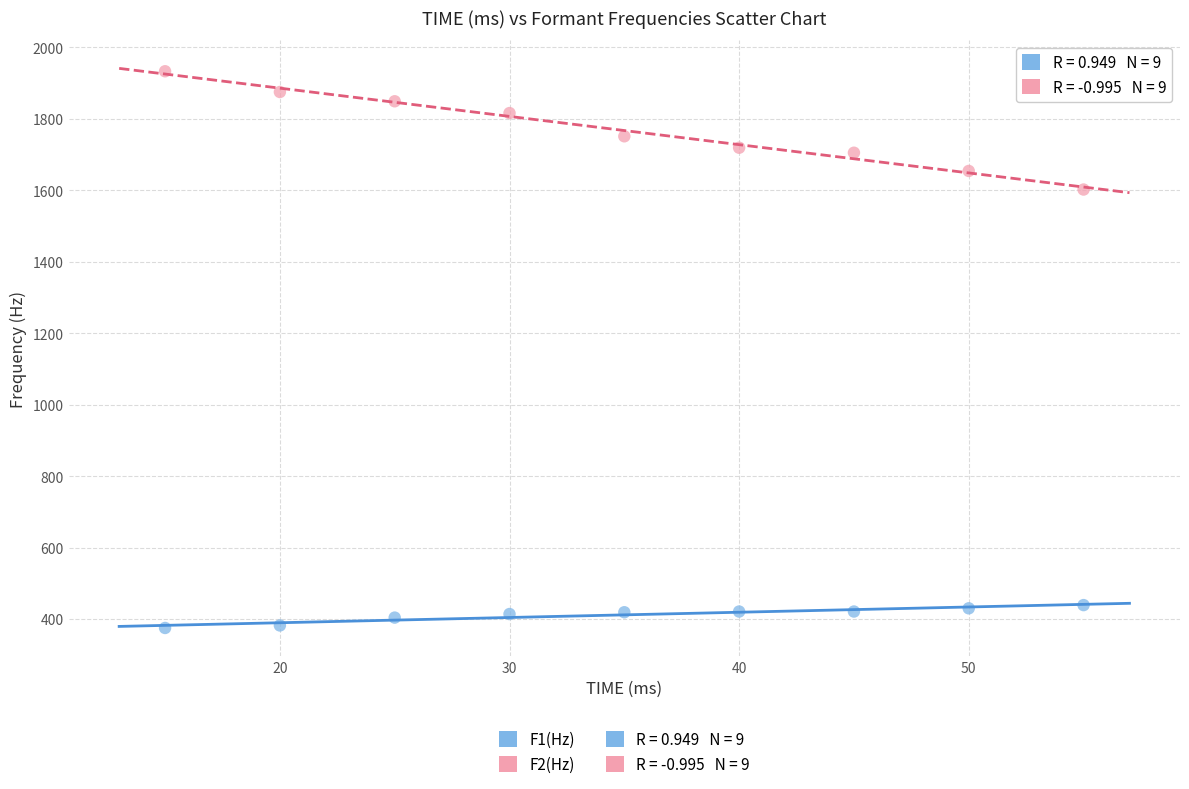

Across all series, what Y value is closest to 1154?

1602